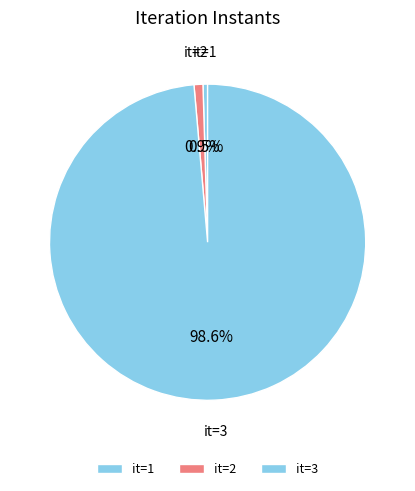

Combined, do it=2 and it=1 account for over 50%?

No